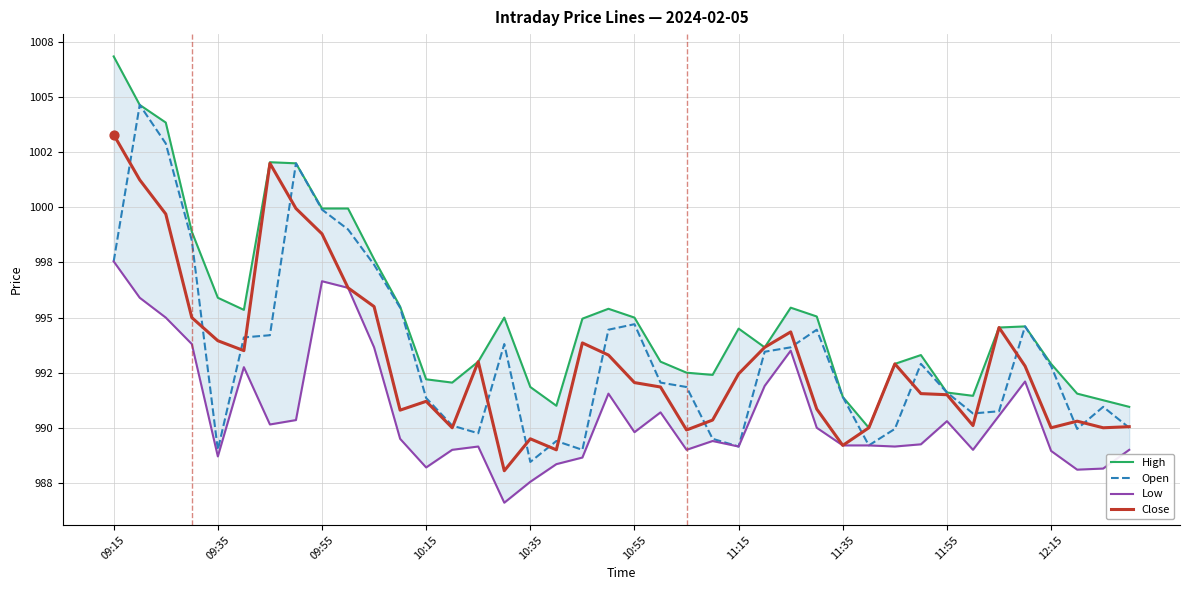

What are all the series names shown in the legend?

High, Open, Low, Close